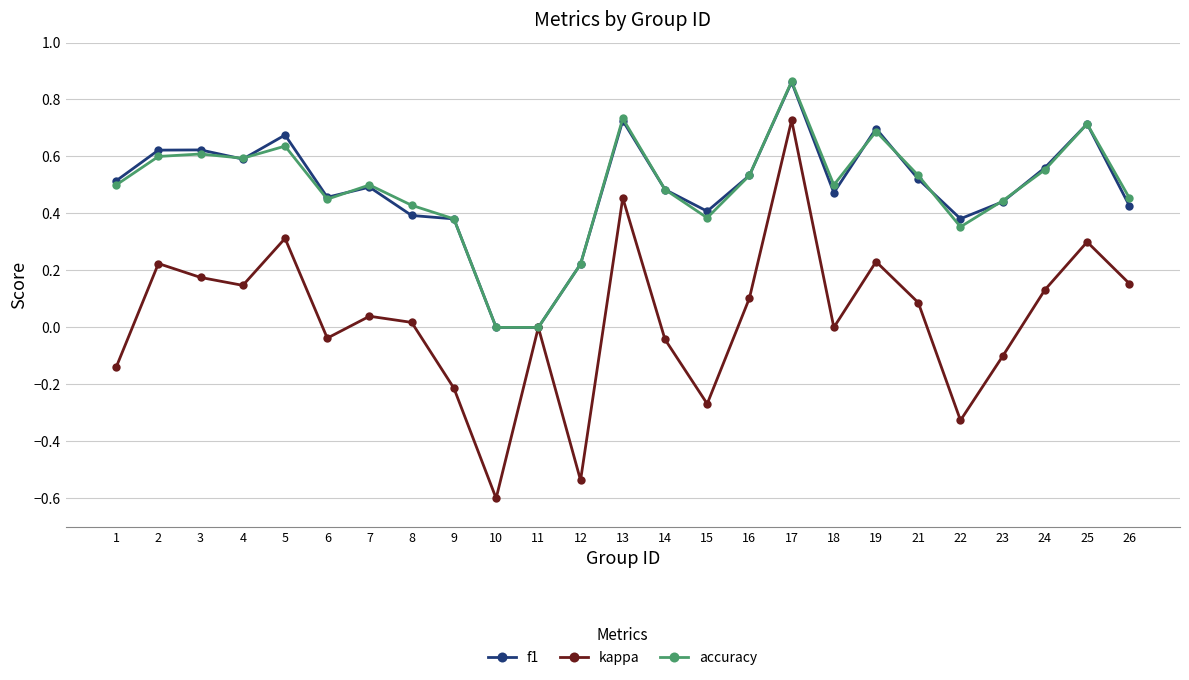

Does the chart display data point markers on the line(s)?

Yes